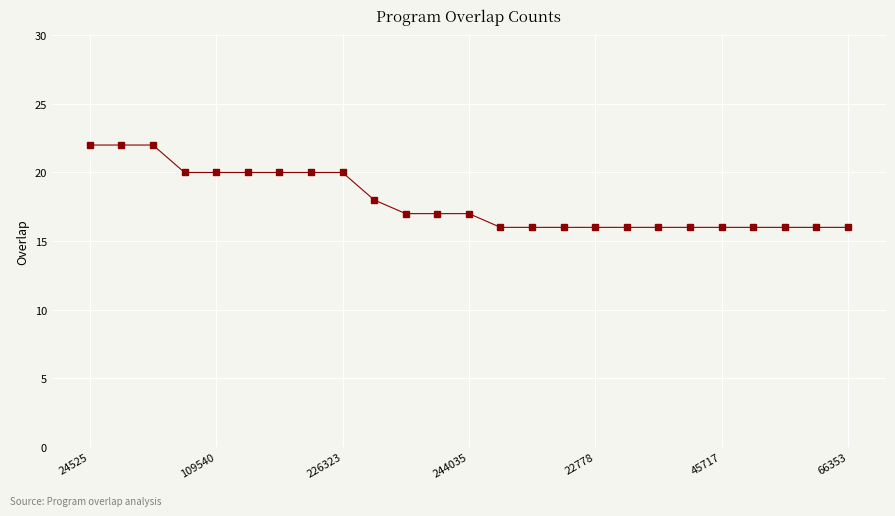

What is the value of the 7th point from the left?

20